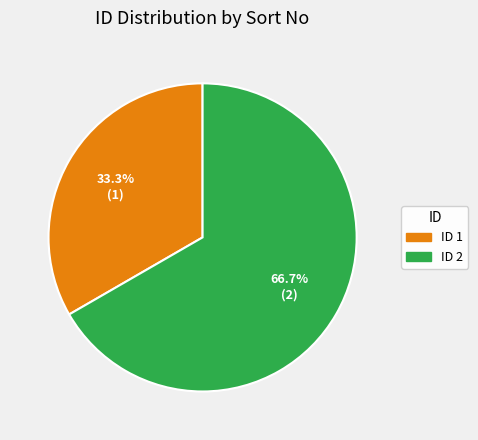

Is there any slice that represents more than half of the pie?

Yes